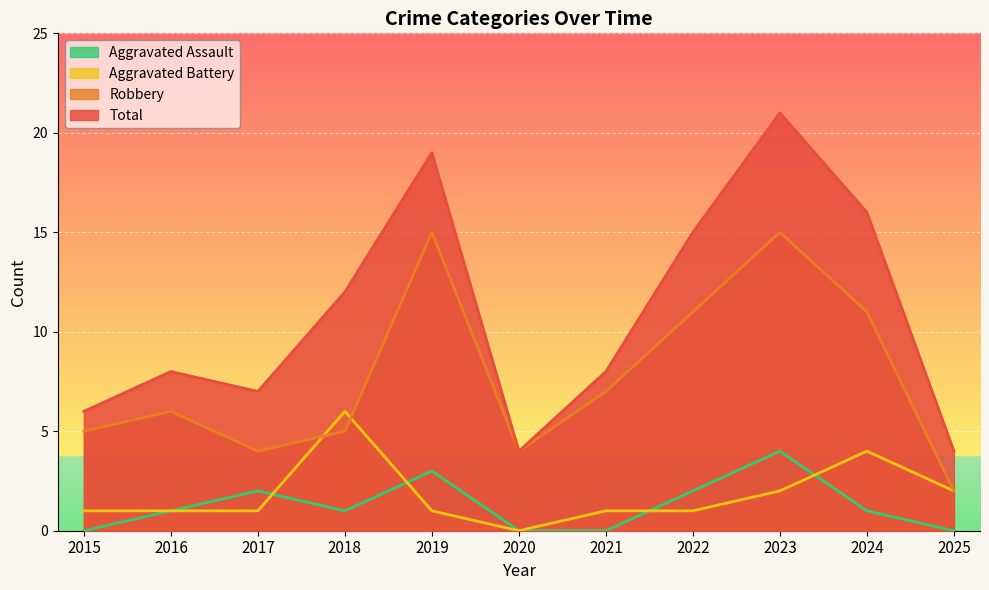

What is the sum of the Robbery values at 2025 and 2015?

7